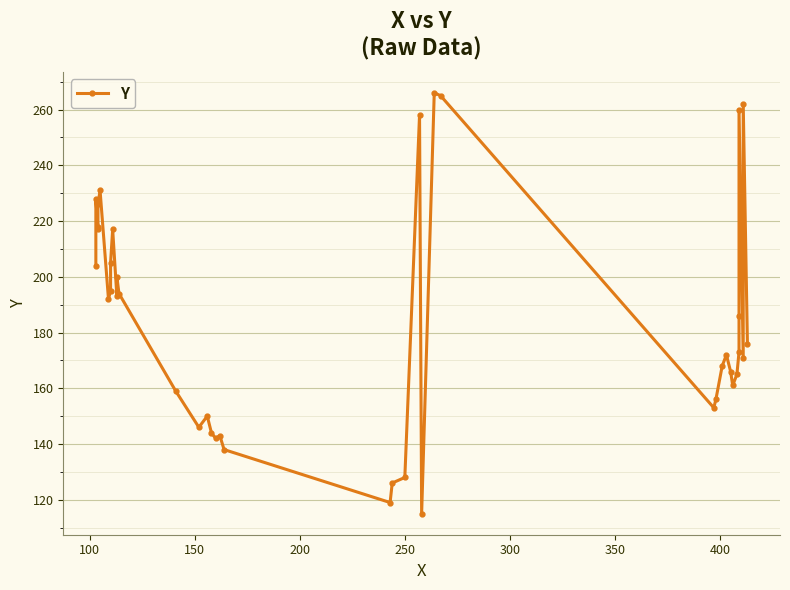

What is the difference between the second highest and minimum values?

150